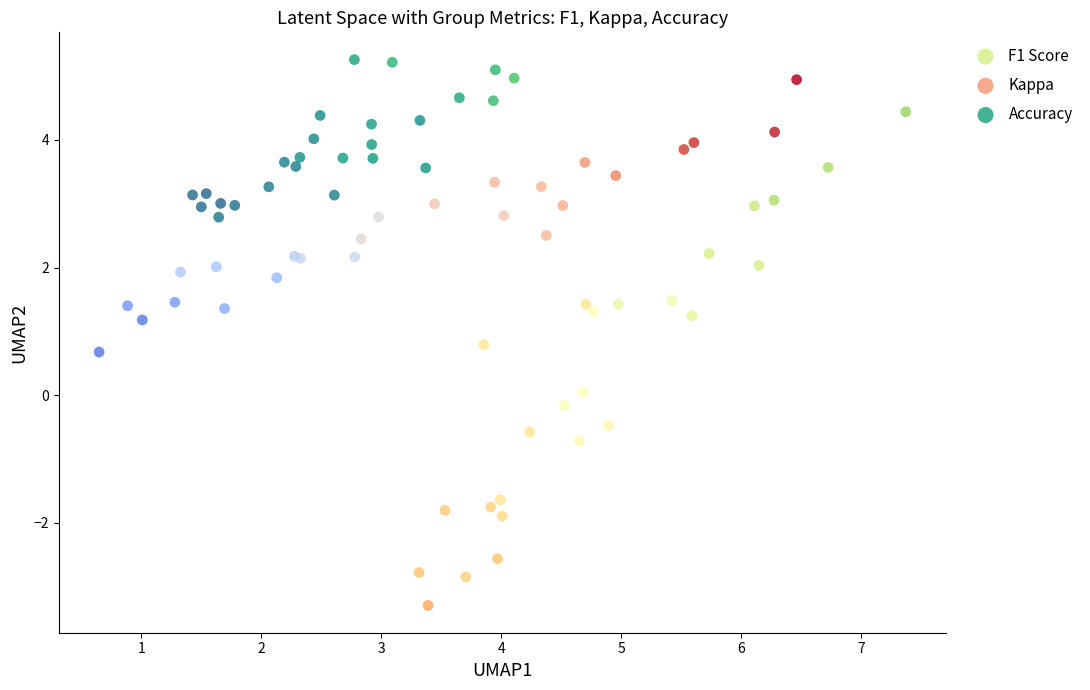

Which series reaches the maximum Y coordinate?

Accuracy